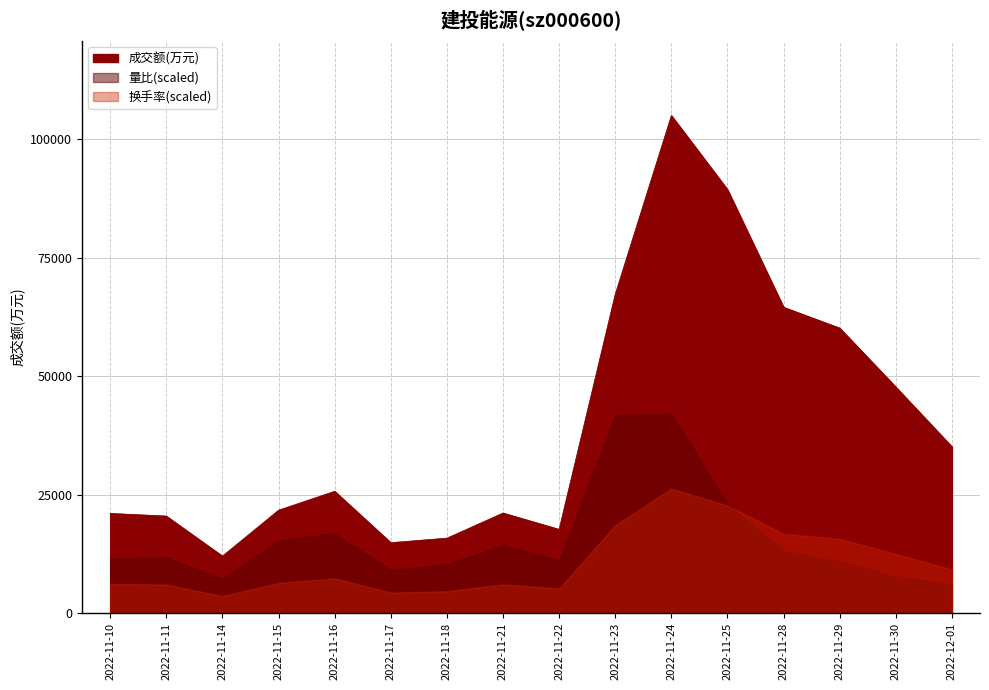

Count the number of data series in this chart.

3